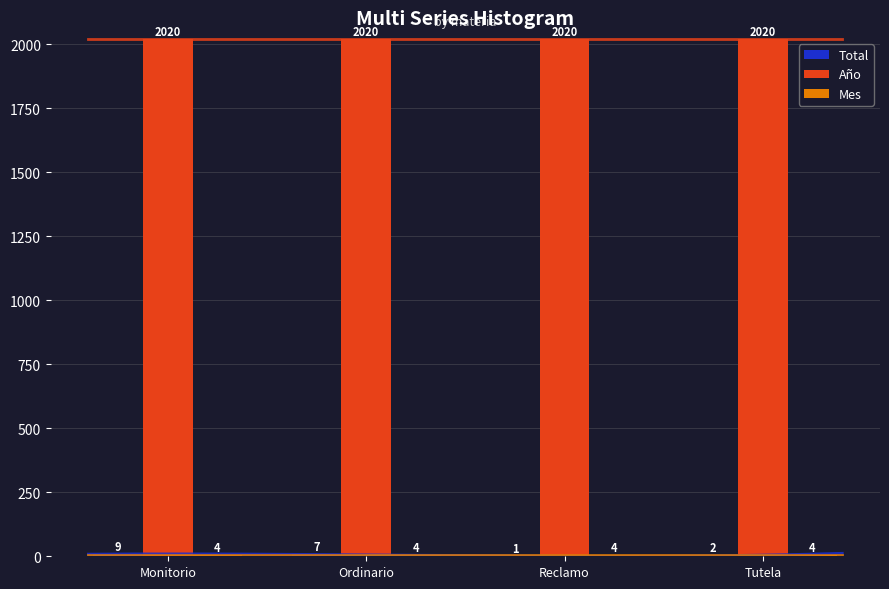

What is the difference between the Total values at Tutela and Reclamo?

1